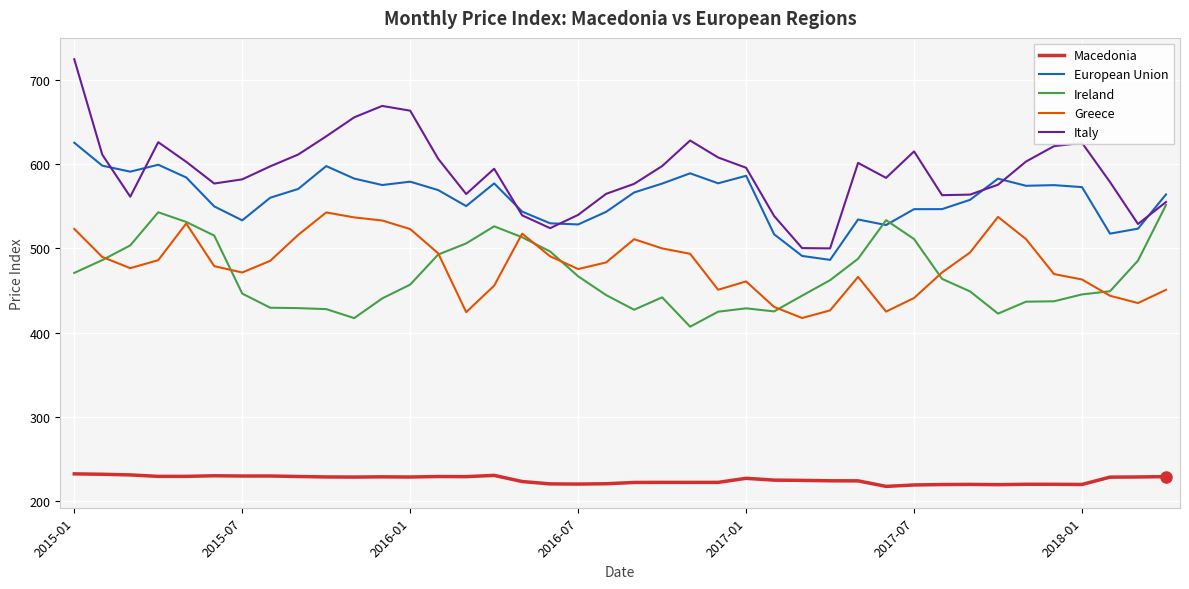

How many interior local peaks does the Italy series have?

7